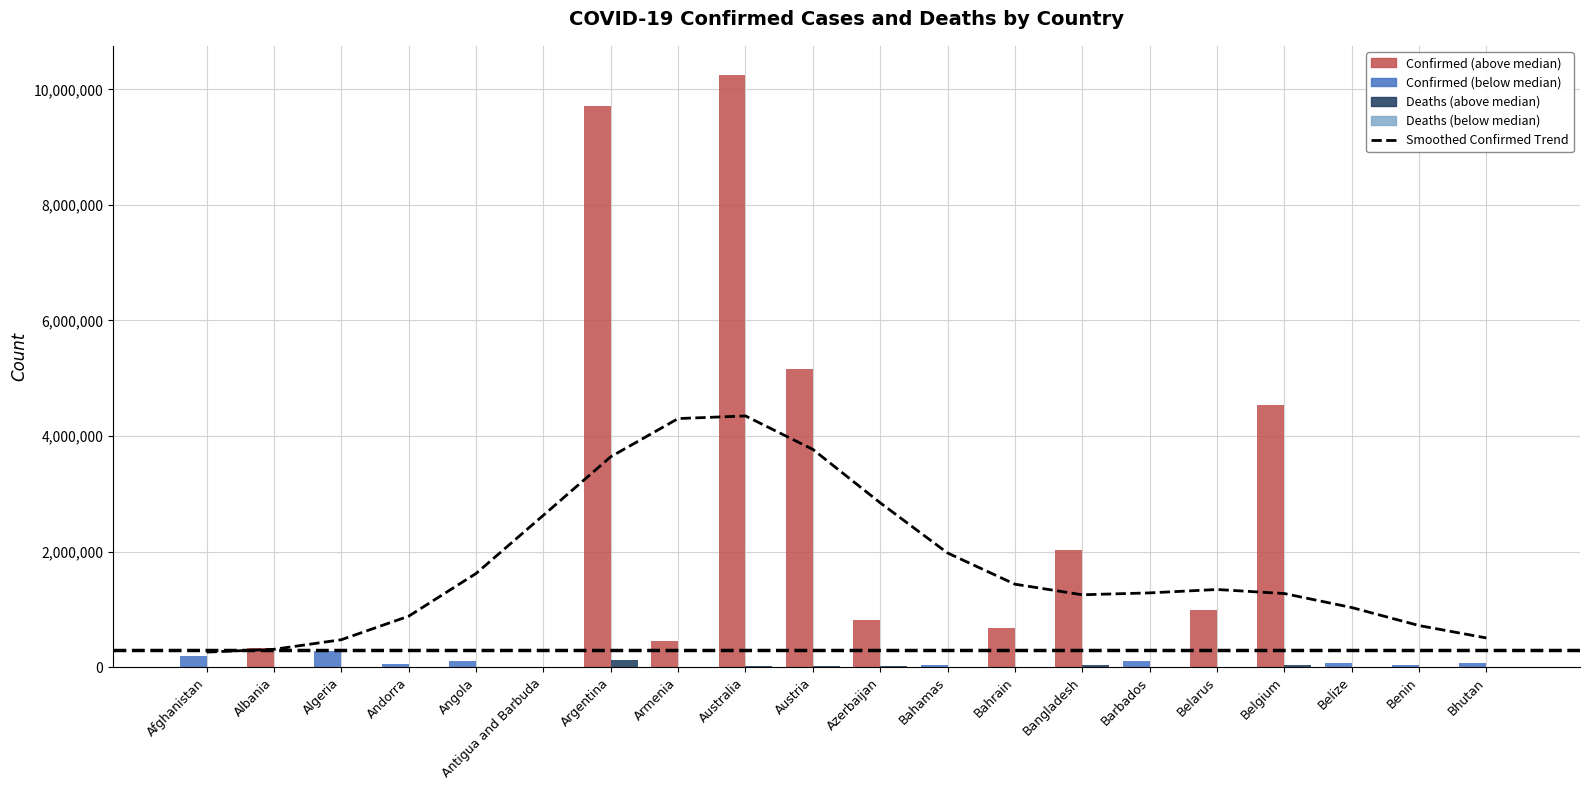

Which category has the highest value in the Deaths series?

Argentina